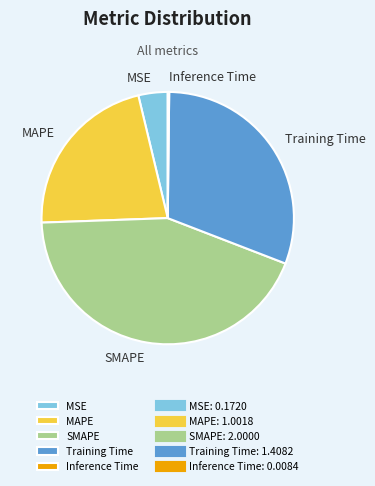

Which category has the biggest portion of the pie?

SMAPE